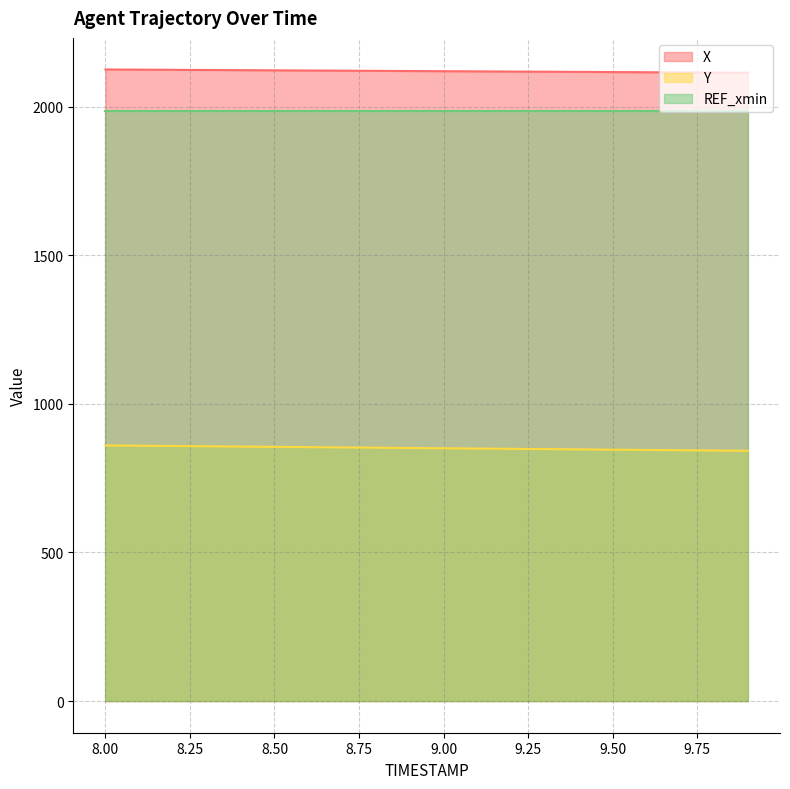

Reading left to right, extract all data points from this chart.

X: 2124.5	2124.0	2123.4	2122.8	2122.2	2121.6	2121.1	2120.5	2119.9	2119.3	2118.7	2118.2	2117.6	2117.0	2116.4	2115.8	2115.3	2114.7	2114.1	2113.5
Y: 860.0	859.0	858.1	857.1	856.2	855.2	854.3	853.4	852.4	851.5	850.5	849.6	848.6	847.7	846.8	845.8	844.9	843.9	843.0	842.0